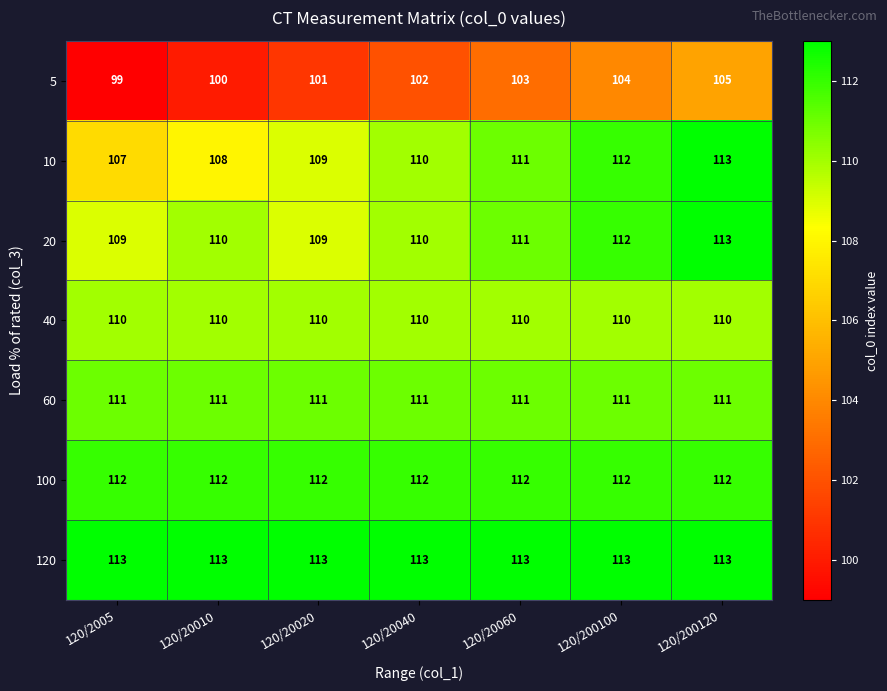

What is the difference between the highest and lowest values at 120/20040?

11